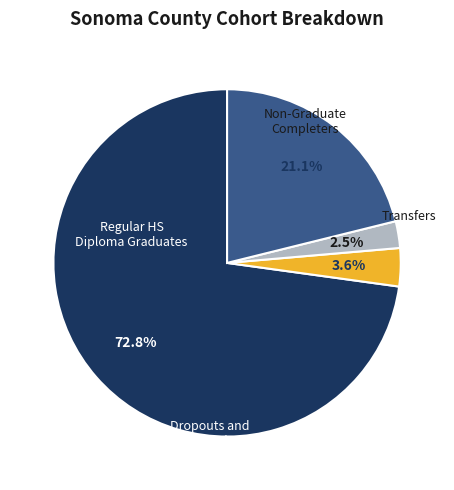

Is there any slice that represents more than half of the pie?

Yes